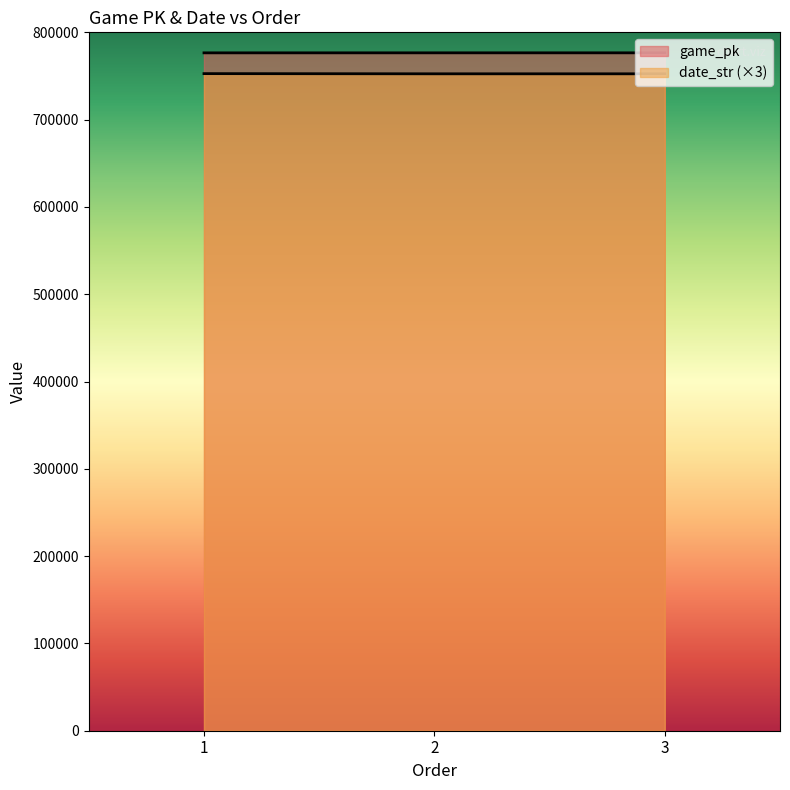

Which category has the highest value across all series?

3